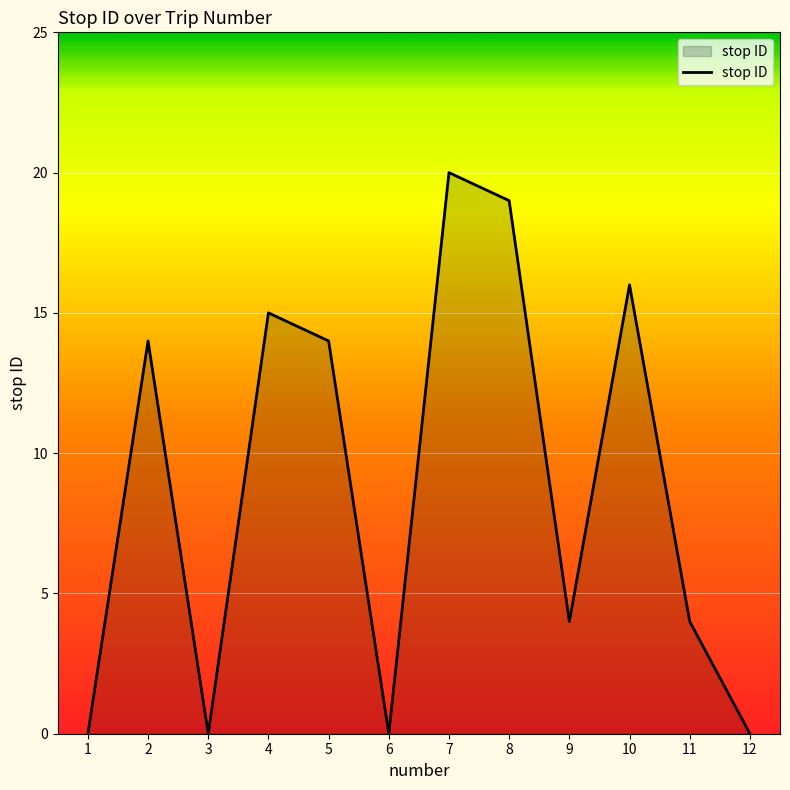

What is the ratio of the value at 2 to the value at 11?

3.5